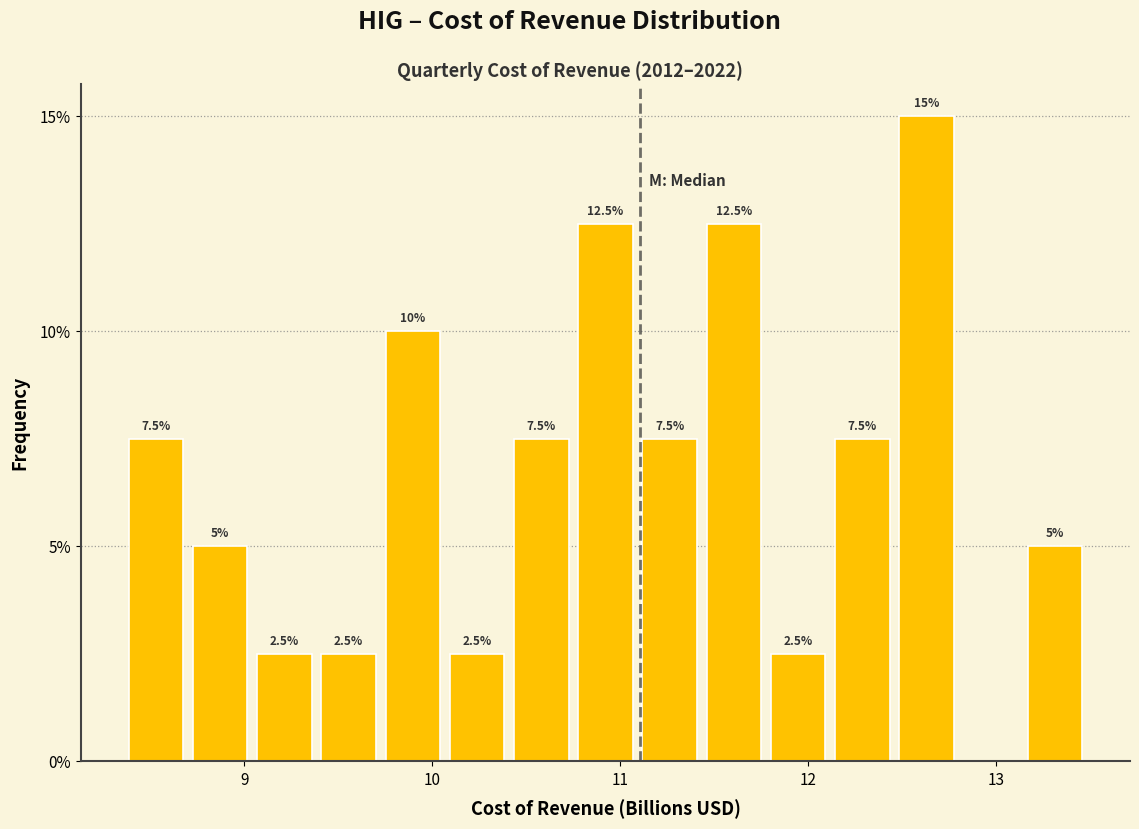

Around what value on the x-axis is the tallest bar? Give the approximate position of its centre, as read against the axis.

12.6